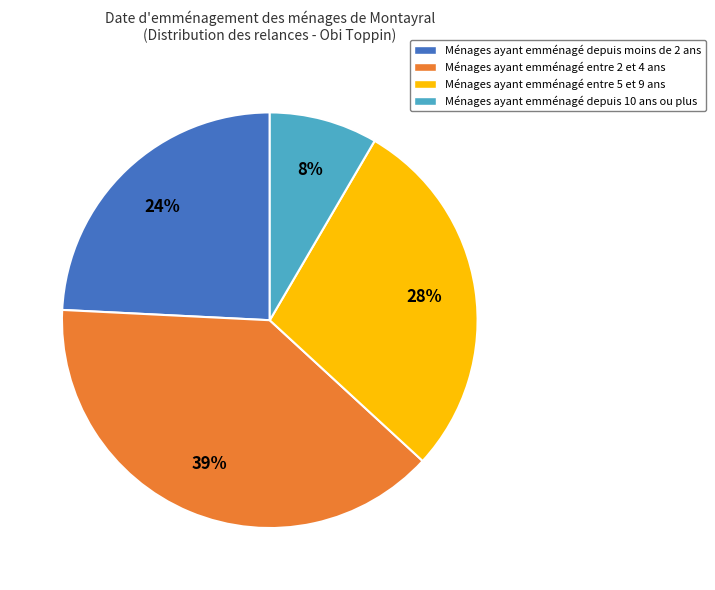

Rank the categories by value from highest to lowest.

Ménages ayant emménagé entre 2 et 4 ans, Ménages ayant emménagé entre 5 et 9 ans, Ménages ayant emménagé depuis moins de 2 ans, Ménages ayant emménagé depuis 10 ans ou plus